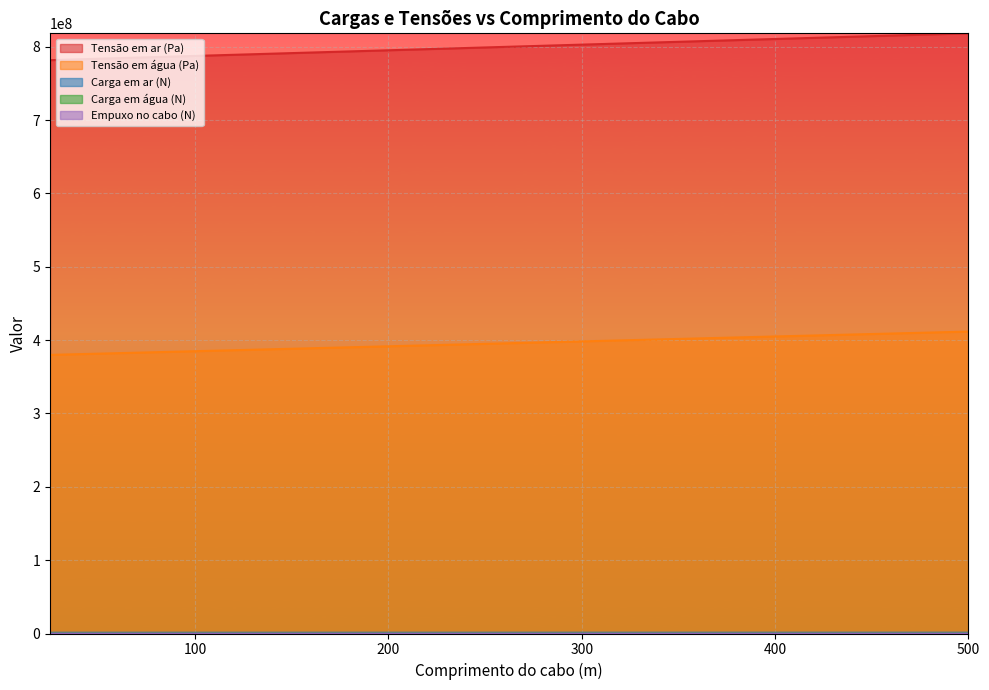

How many lines are shown in the chart?

5